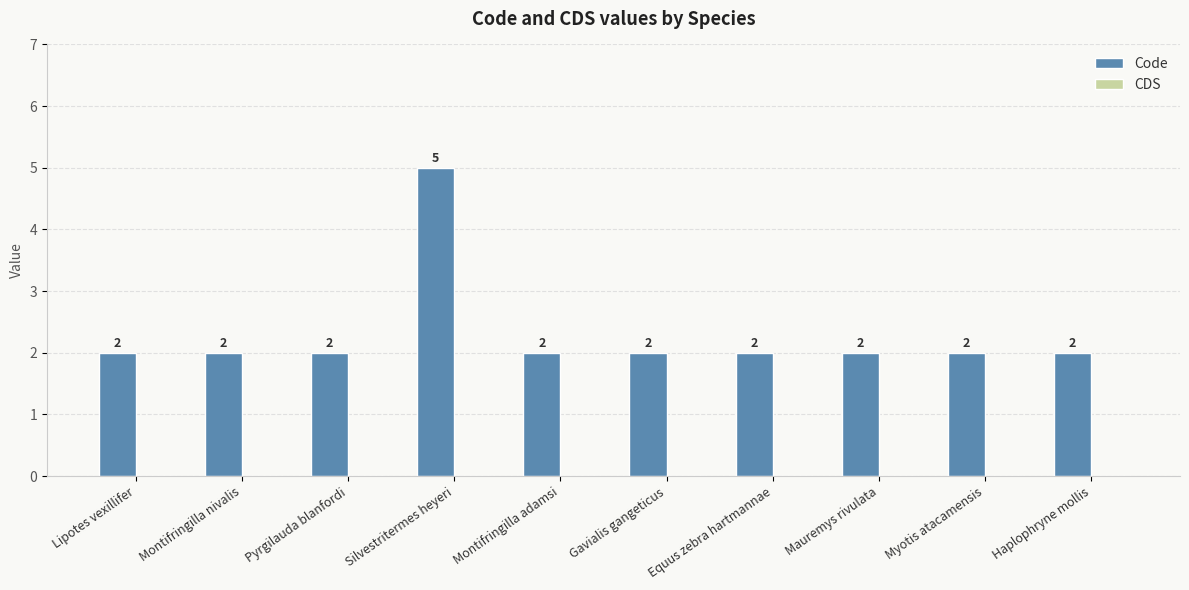

How many values are between 2 and 3?

9